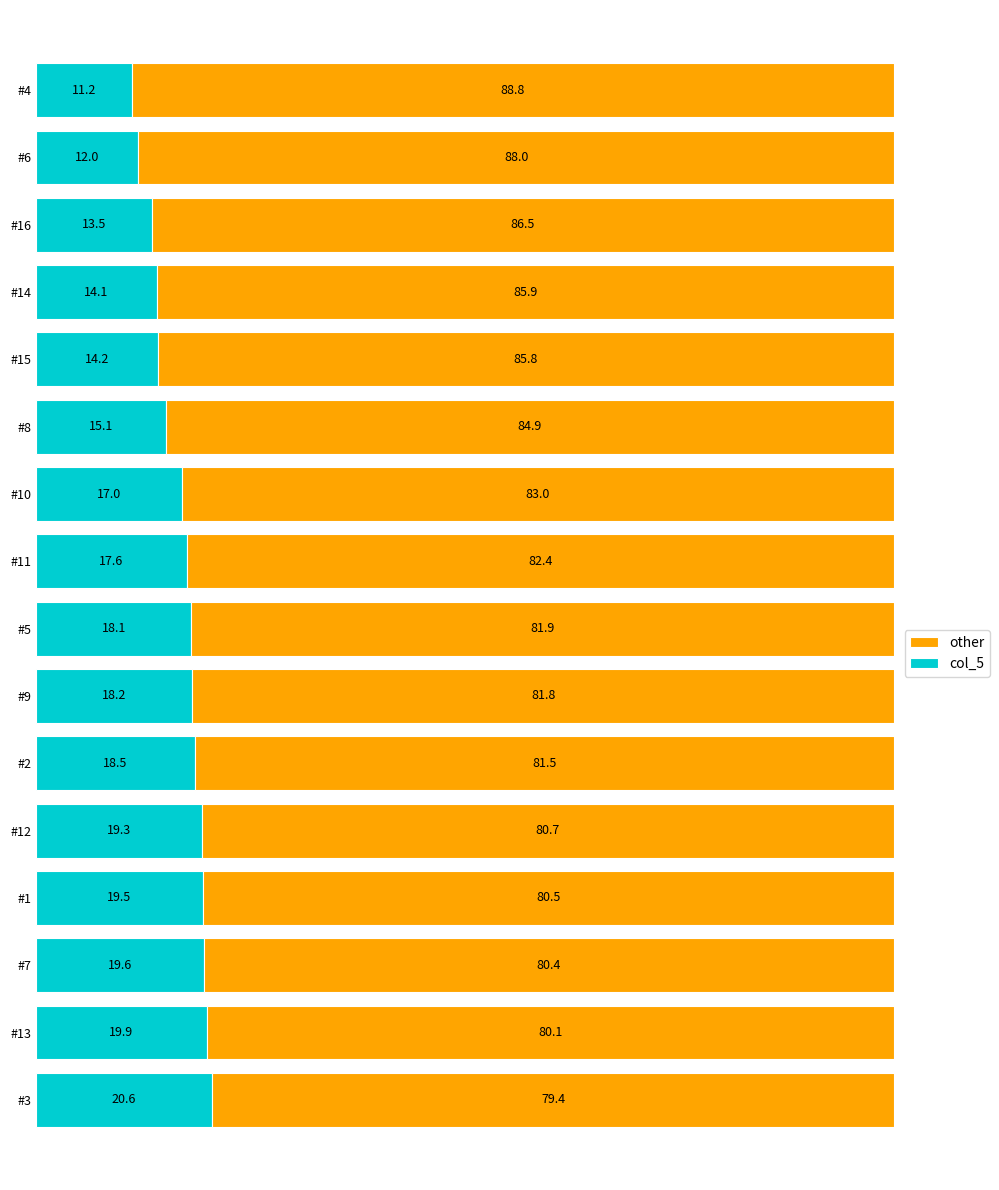

What are all the series names shown in the legend?

other, col_5